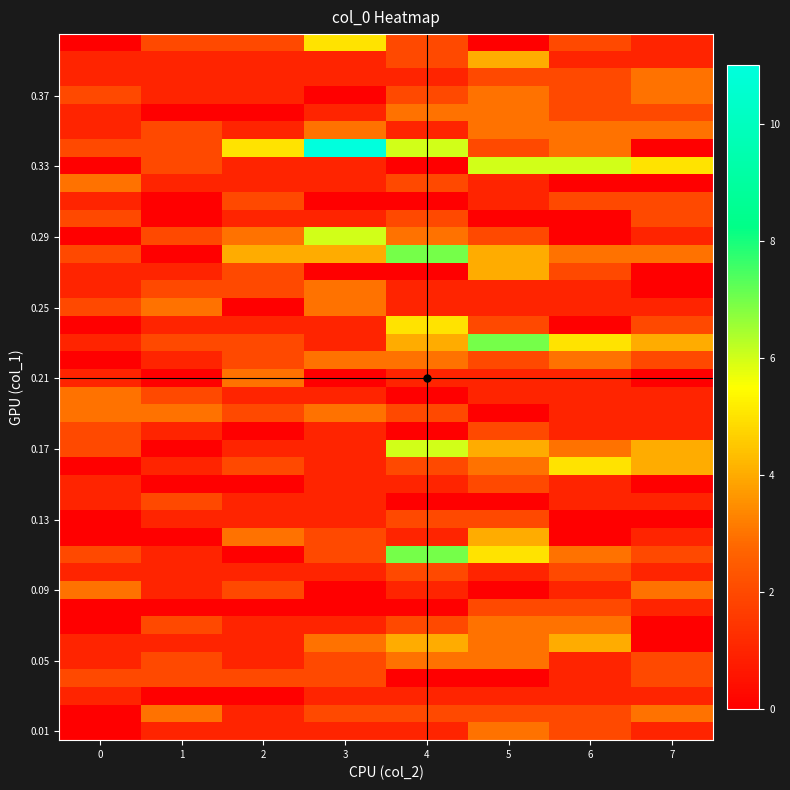

Count the number of data series in this chart.

40